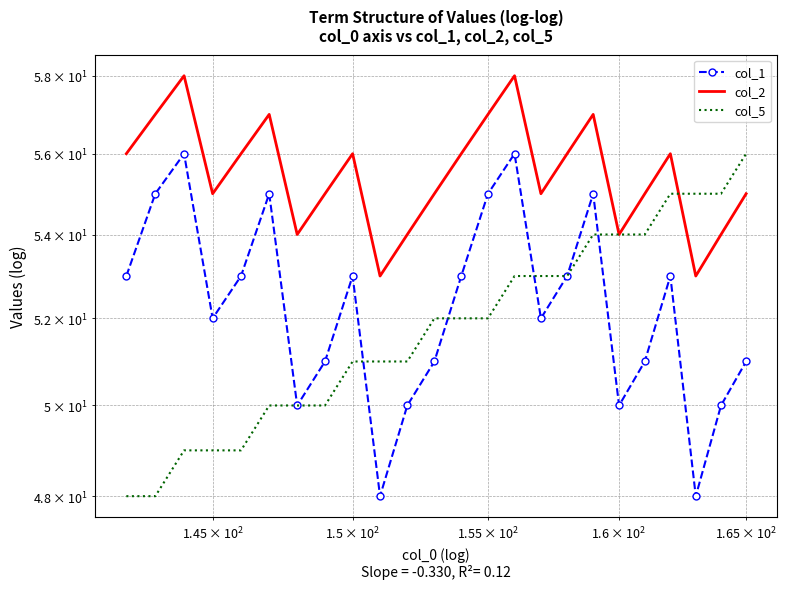

What is the sum of all col_2 values?

1332